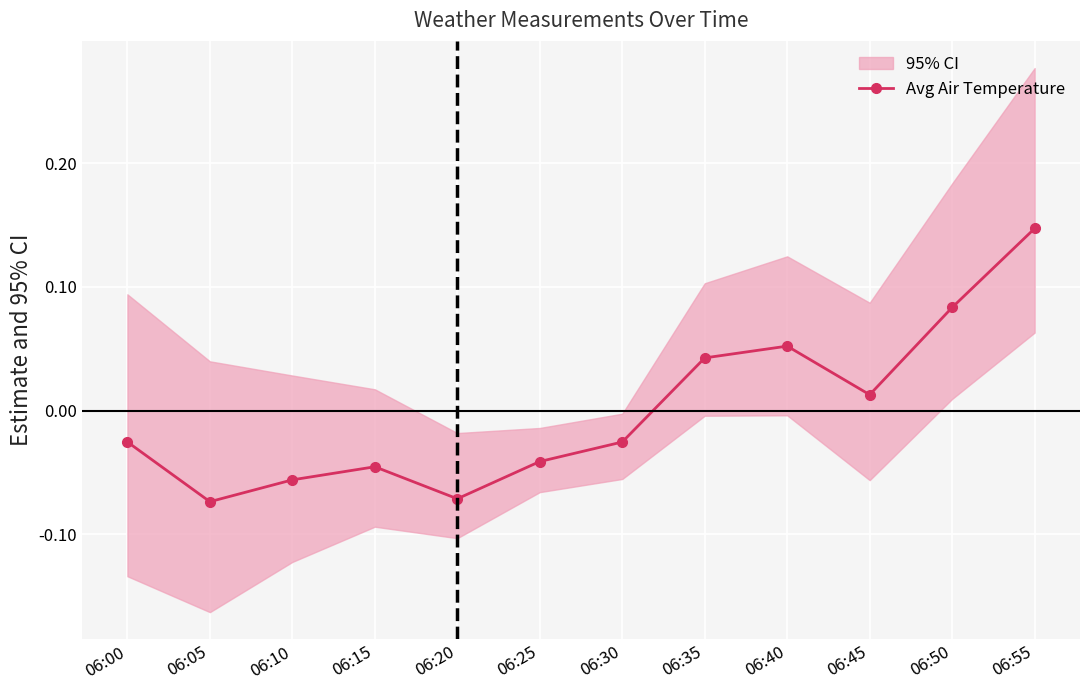

Reading left to right, transcribe all the data shown in this chart.

-0.0	-0.1	-0.1	-0.0	-0.1	-0.0	-0.0	0.0	0.1	0.0	0.1	0.1